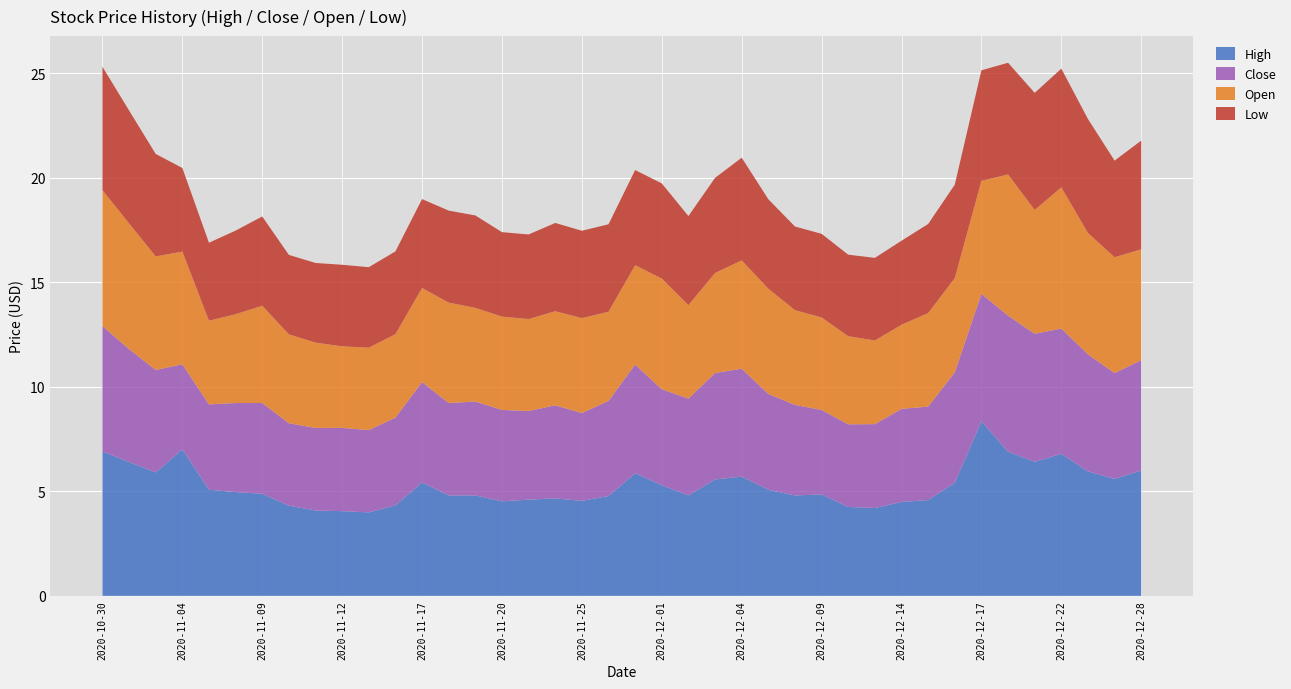

Reading left to right, list all the values displayed in this chart.

High: 6.9	6.4	5.9	7.0	5.1	5.0	4.9	4.3	4.1	4.0	4.0	4.3	5.4	4.8	4.8	4.5	4.6	4.7	4.5	4.8	5.9	5.3	4.8	5.6	5.7	5.1	4.8	4.8	4.2	4.2	4.5	4.6	5.4	8.3	6.9	6.4	6.8	6.0	5.6	6.0
Close: 6.0	5.4	4.9	4.1	4.1	4.3	4.3	3.9	3.9	4.0	3.9	4.2	4.8	4.4	4.5	4.4	4.2	4.5	4.2	4.5	5.2	4.6	4.6	5.1	5.2	4.6	4.3	4.0	4.0	4.0	4.5	4.5	5.3	6.1	6.5	6.1	6.0	5.6	5.1	5.3
Open: 6.5	6.0	5.4	5.4	4.0	4.2	4.7	4.2	4.1	3.9	3.9	4.0	4.5	4.8	4.5	4.5	4.4	4.5	4.5	4.3	4.8	5.3	4.5	4.8	5.2	5.0	4.5	4.4	4.2	4.0	4.0	4.5	4.5	5.4	6.8	5.9	6.8	5.8	5.5	5.3
Low: 5.9	5.4	4.9	4.0	3.7	4.0	4.3	3.8	3.8	3.9	3.9	4.0	4.3	4.4	4.4	4.0	4.0	4.2	4.2	4.2	4.5	4.5	4.3	4.5	4.9	4.3	4.0	4.0	3.9	4.0	4.0	4.3	4.5	5.3	5.3	5.6	5.7	5.5	4.6	5.2